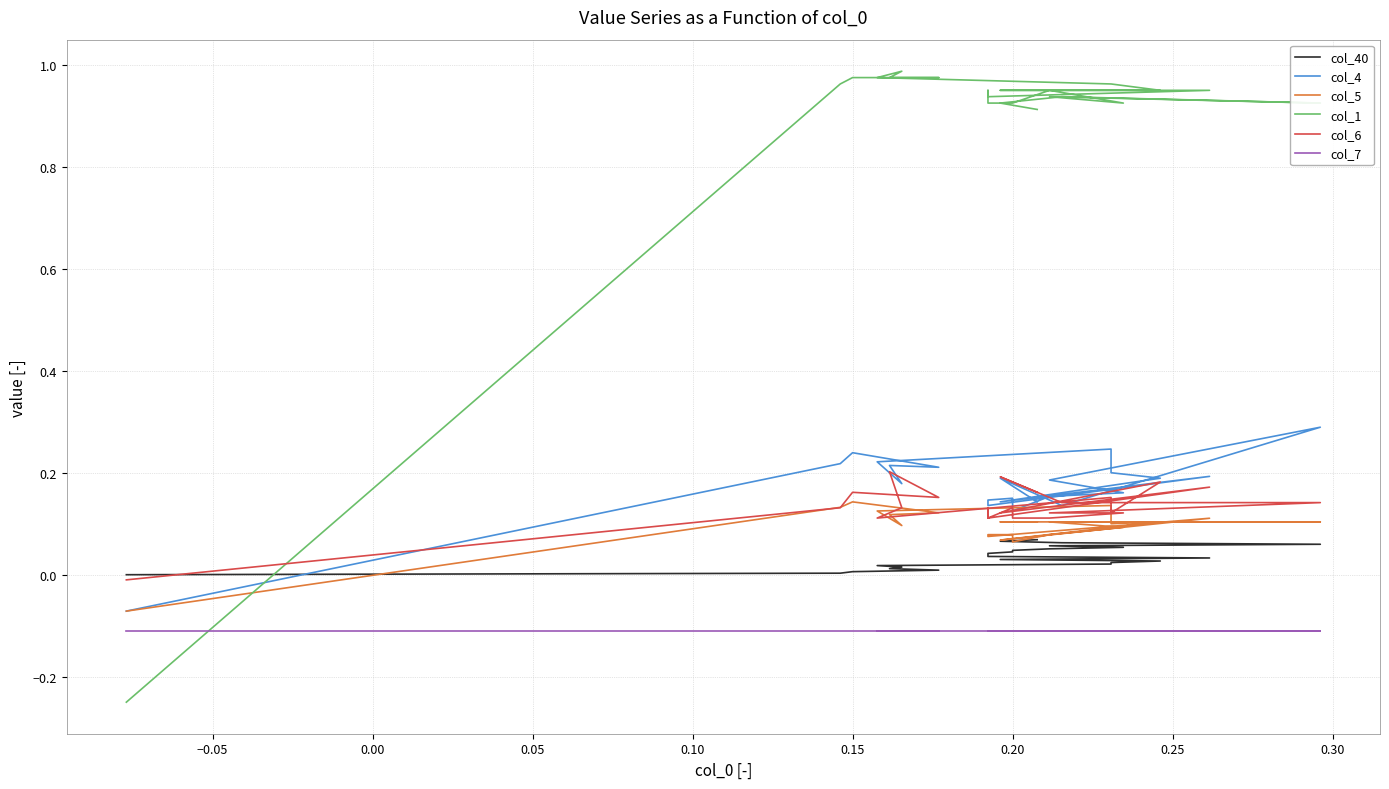

What is the smallest value displayed?

-0.2